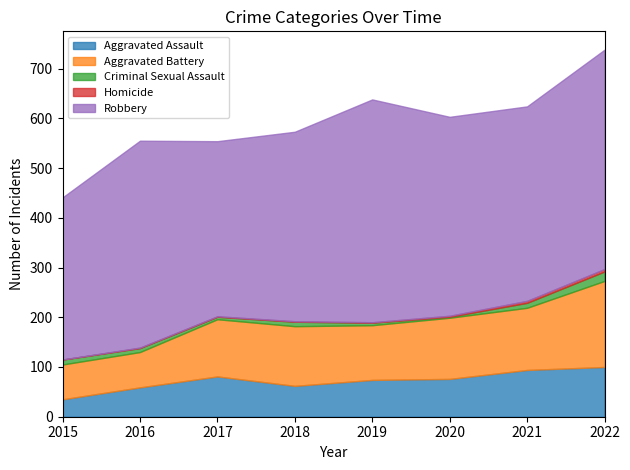

Which category has the lowest value in the Aggravated Battery series?

2015